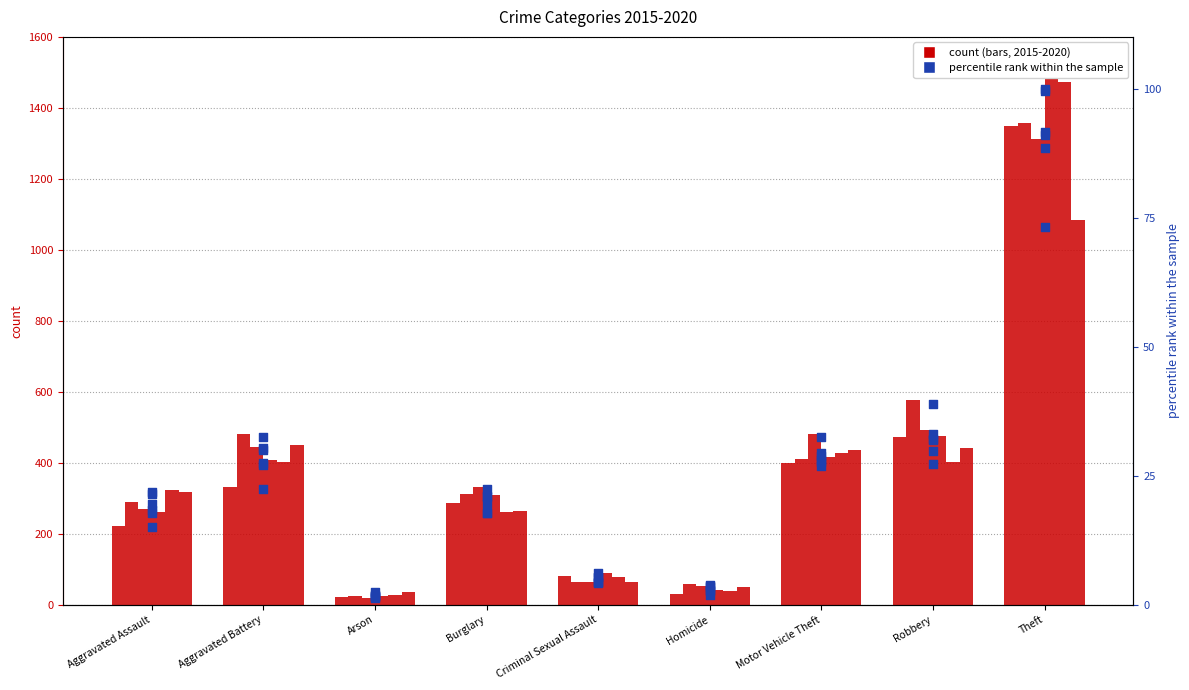

Between Robbery and Motor Vehicle Theft, which is larger?

Robbery